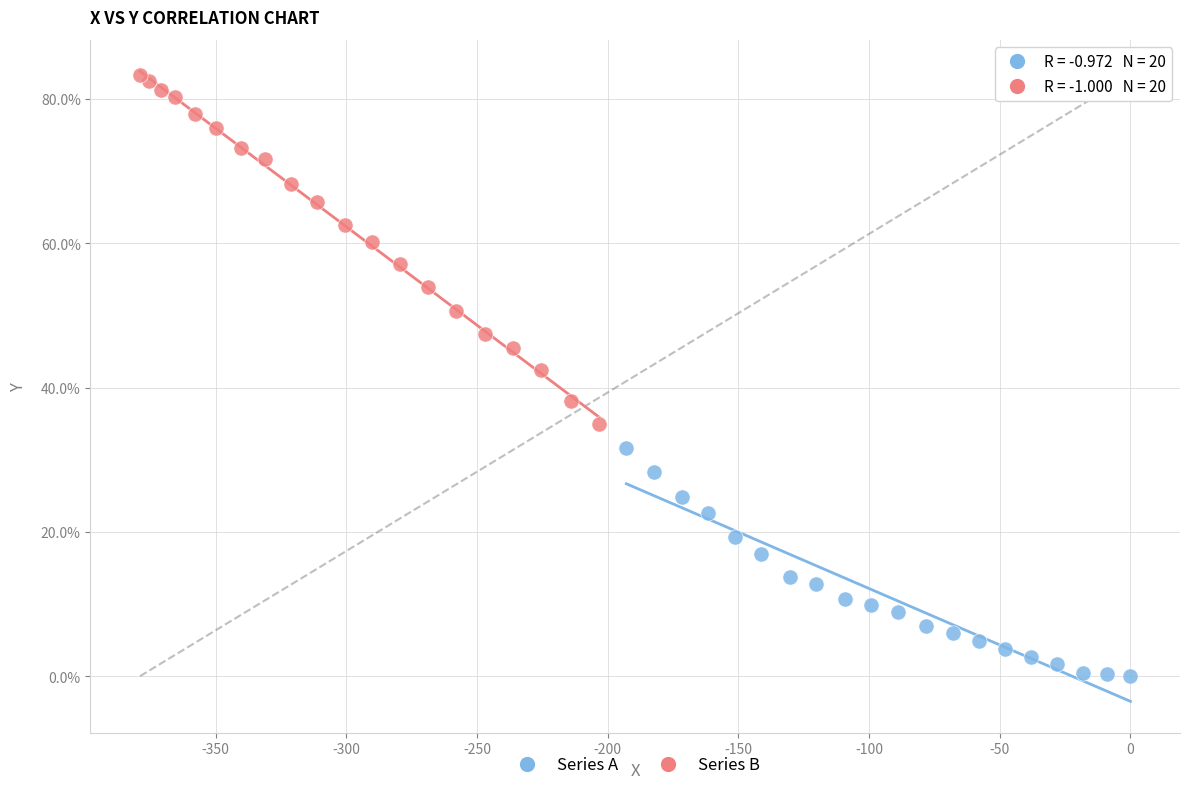

Which series contains the lowest Y value?

Series A